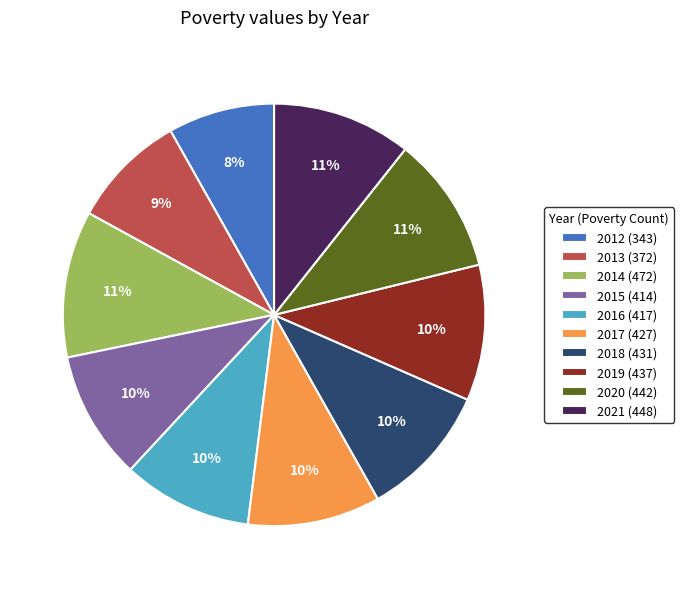

To the nearest percent, what is the average slice percentage?

10%